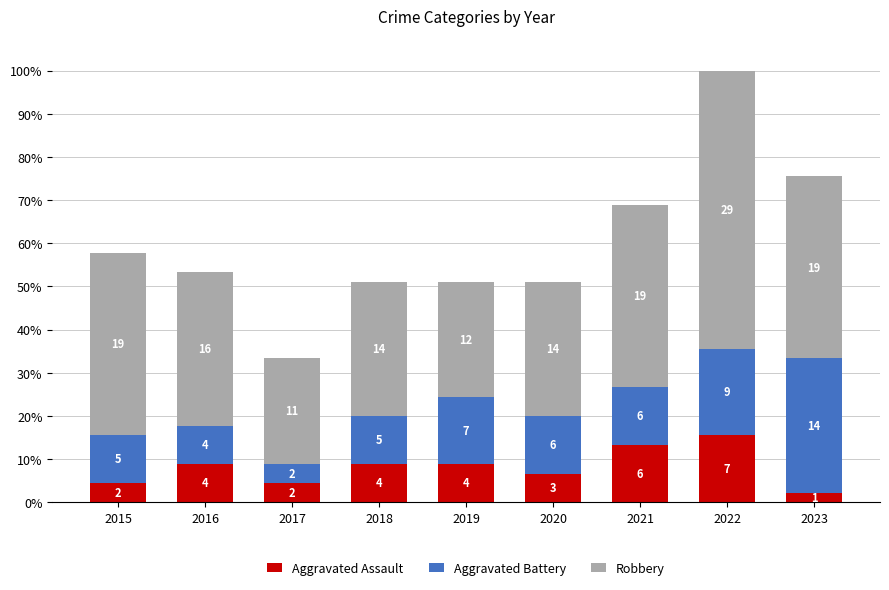

Are the bars horizontal?

No